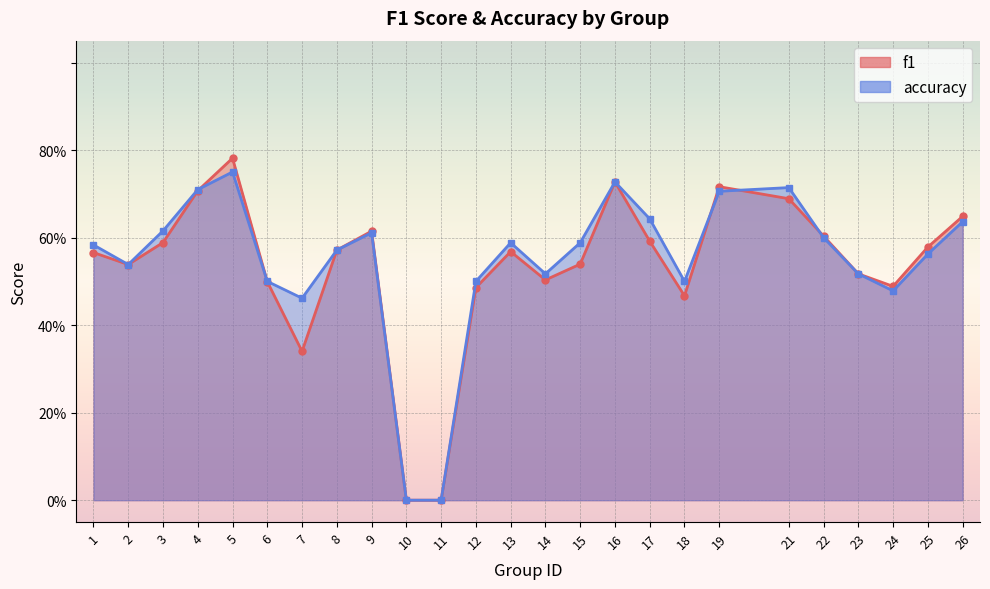

How many f1 values are between 0 and 1?

25